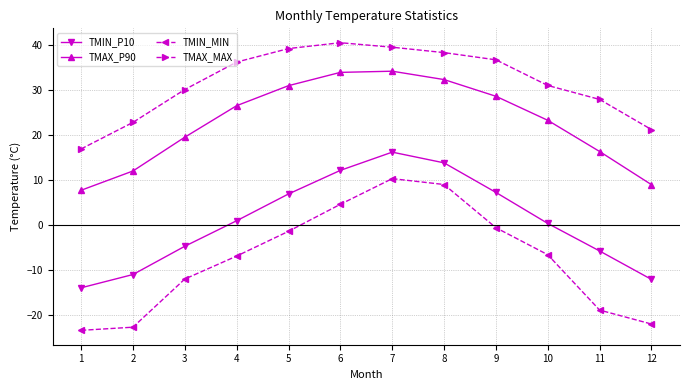

What is the highest value of the TMIN_MIN series?

10.4